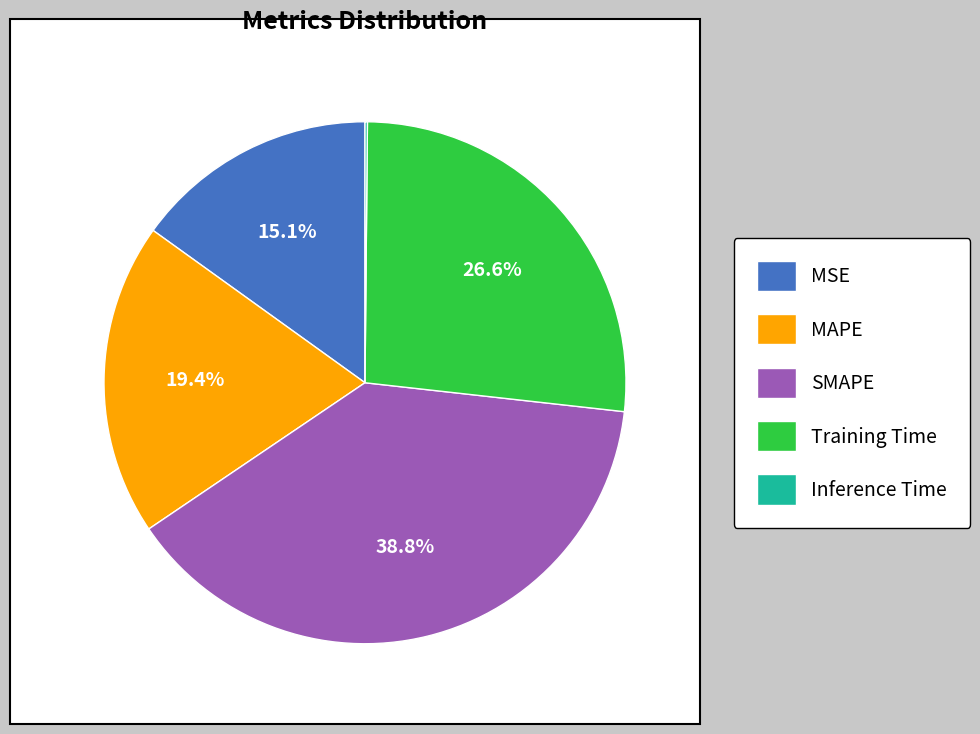

Does any single category account for the majority?

No